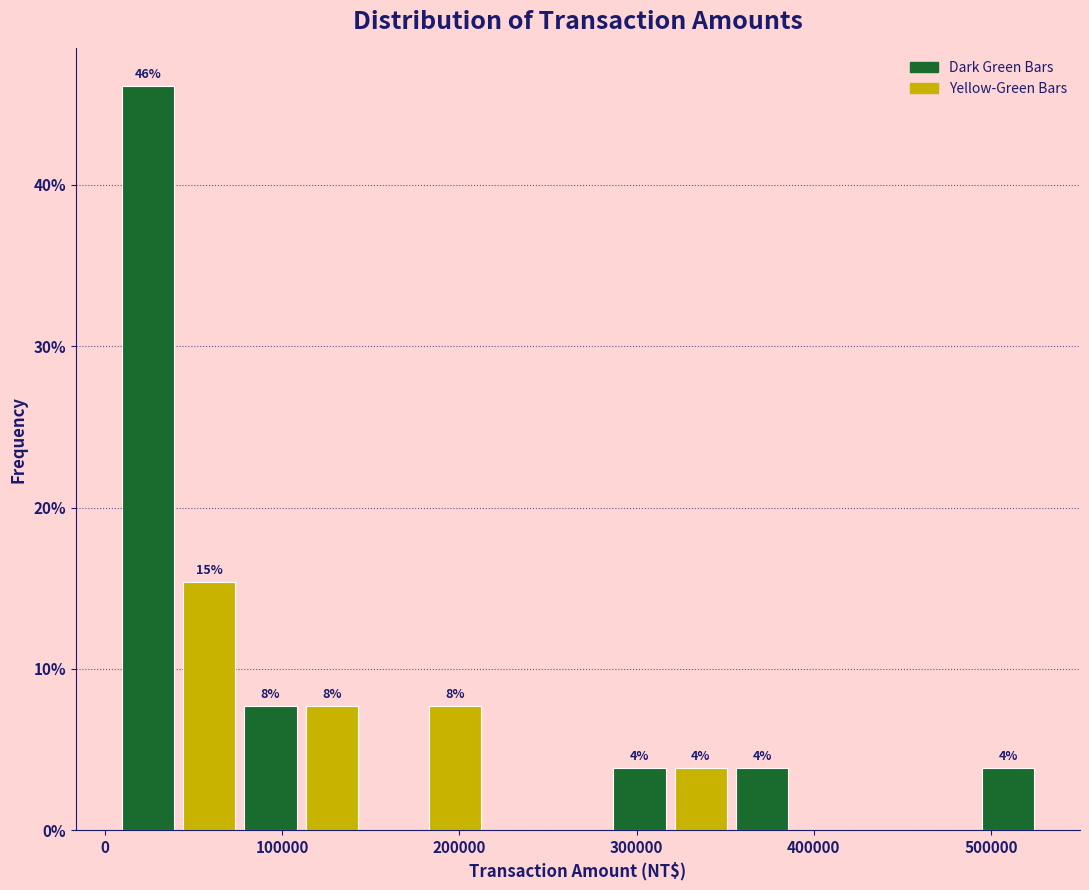

Read against the x-axis, roughly where is the centre of the tallest bar?

20000